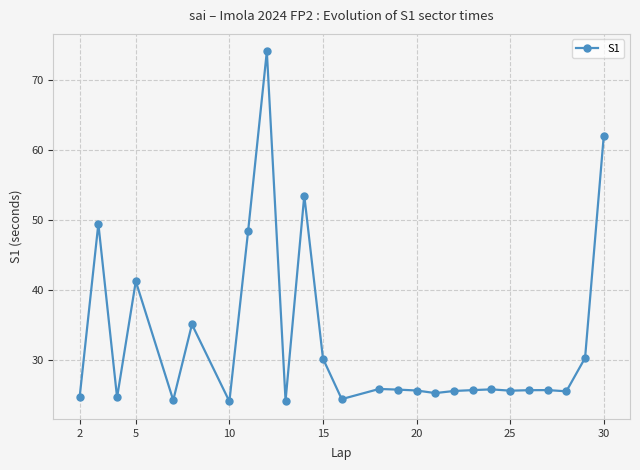

True or false: the data has more than 2 interior local peaks.

True